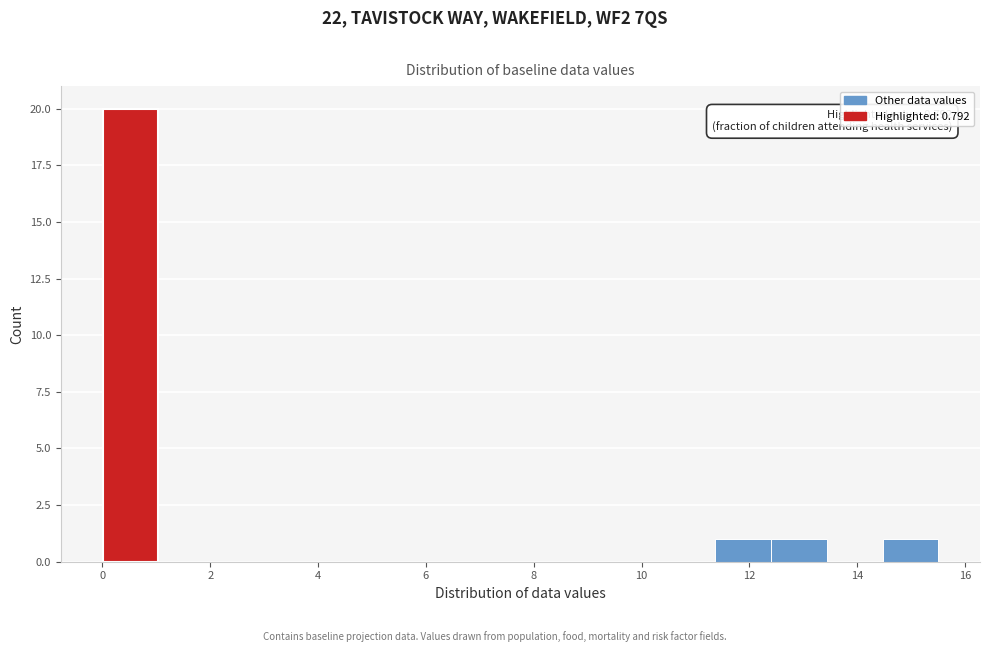

Which range on the x-axis has the tallest bar?

0.0 to 1.0